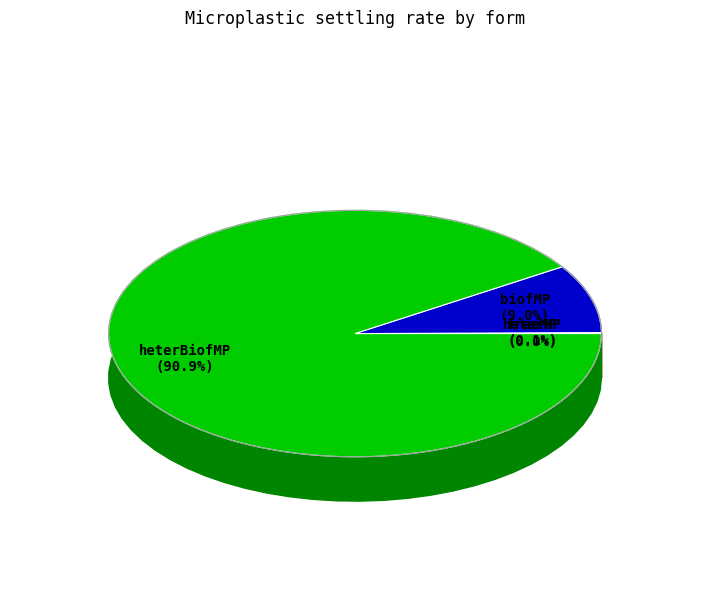

How much of the chart is everything except biofMP?

91.0%